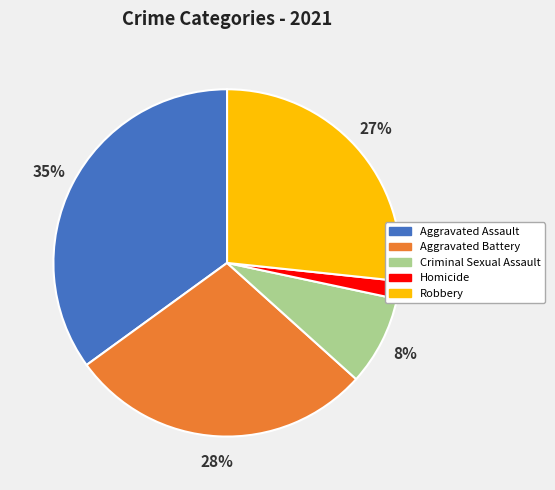

What is the smallest slice in the pie chart?

Homicide